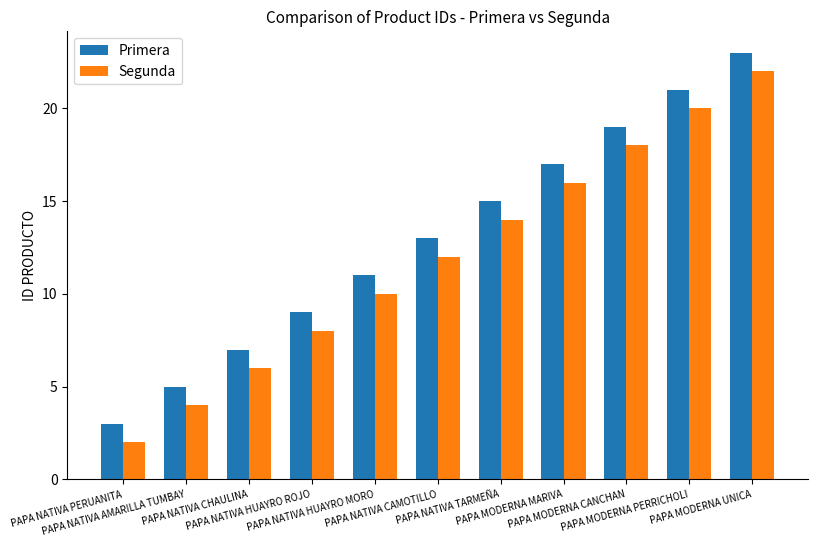

At which label is Primera closest to 13?

PAPA NATIVA CAMOTILLO